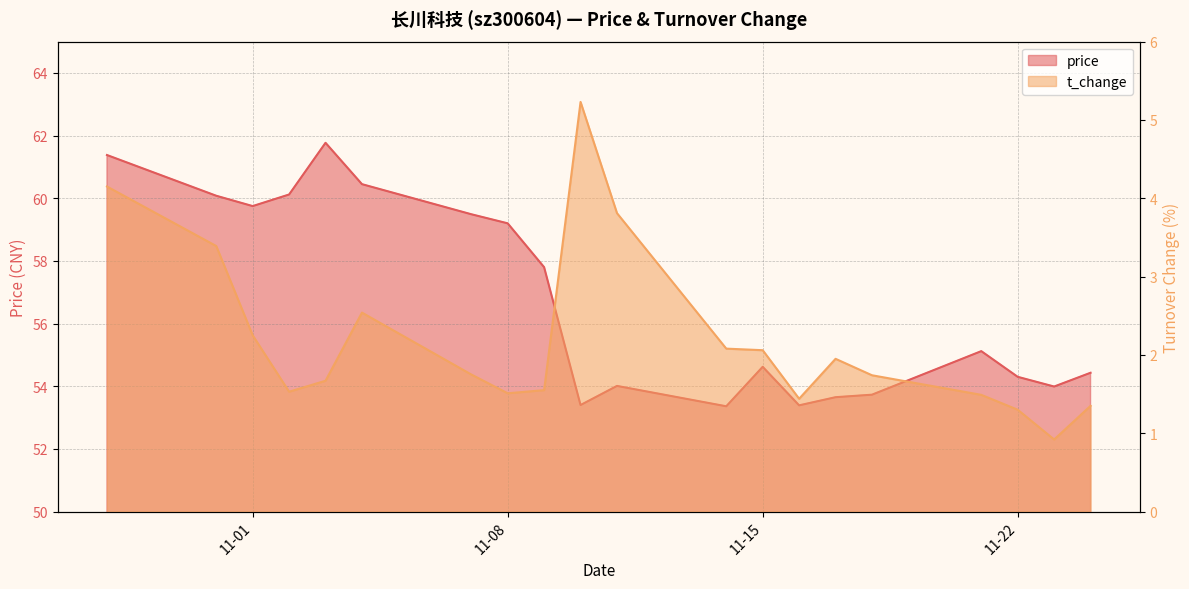

True or false: t_change and price intersect in this chart.

False